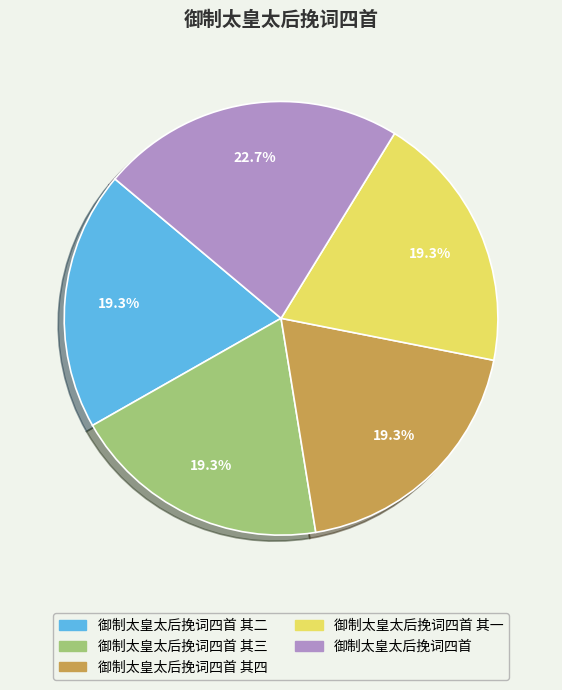

How many segments does this pie chart have?

5